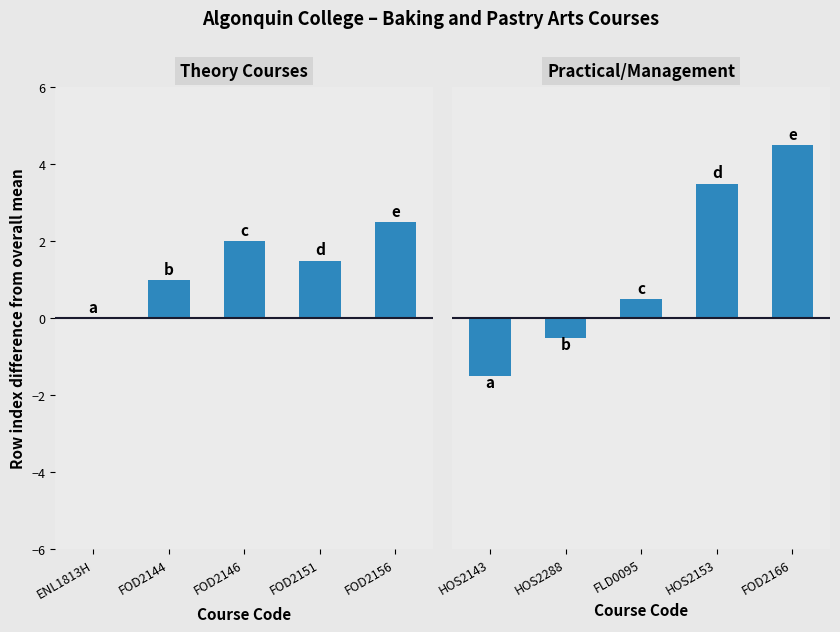

What position from the left is HOS2288?

2